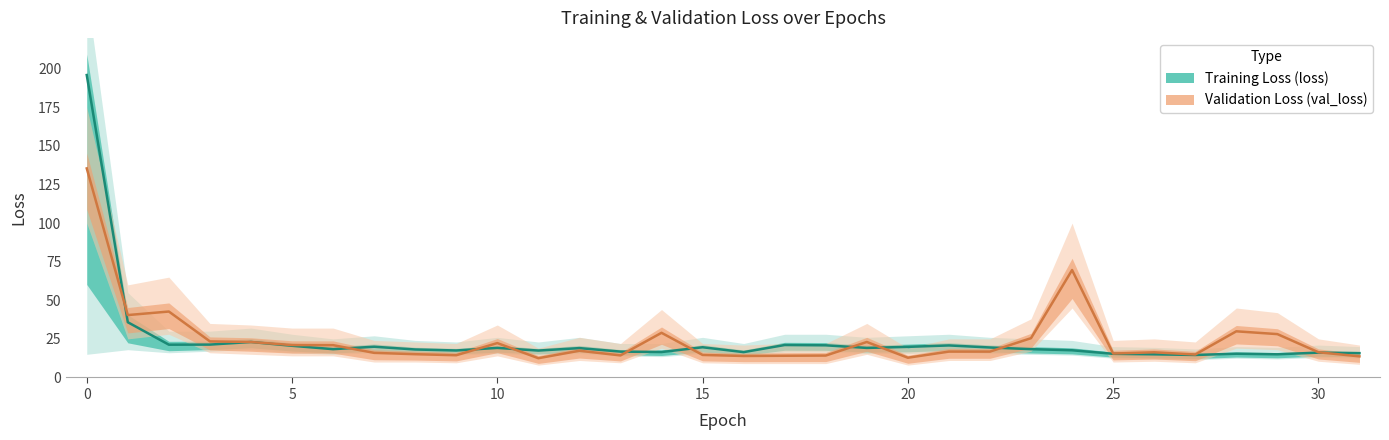

What is the maximum value shown in the chart?

195.9